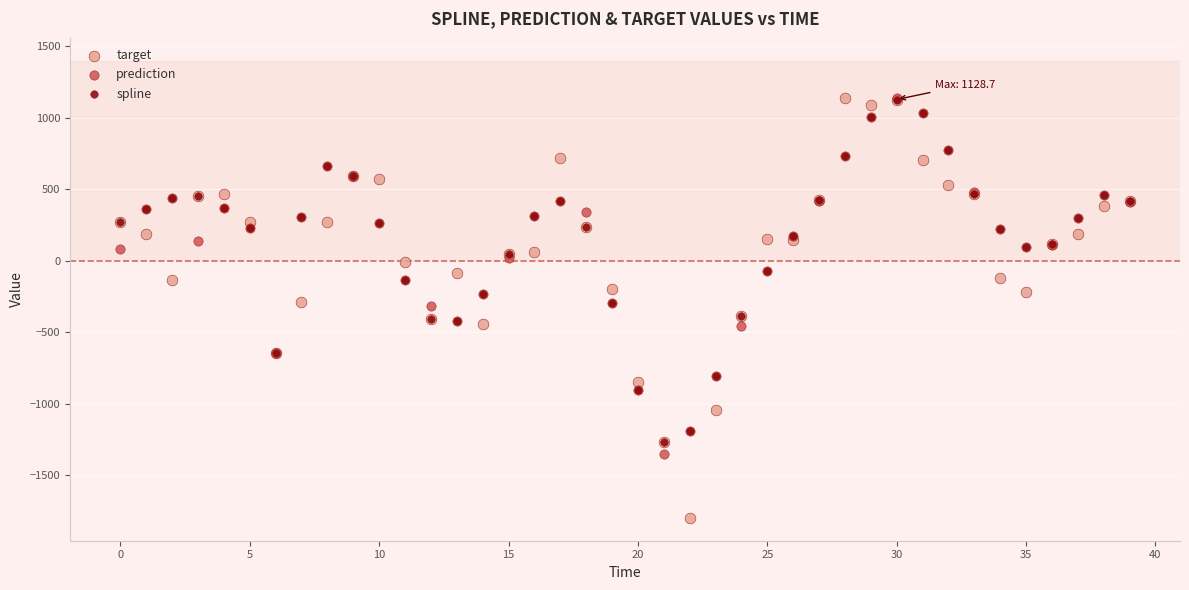

What are all the series names shown in the legend?

target, prediction, spline